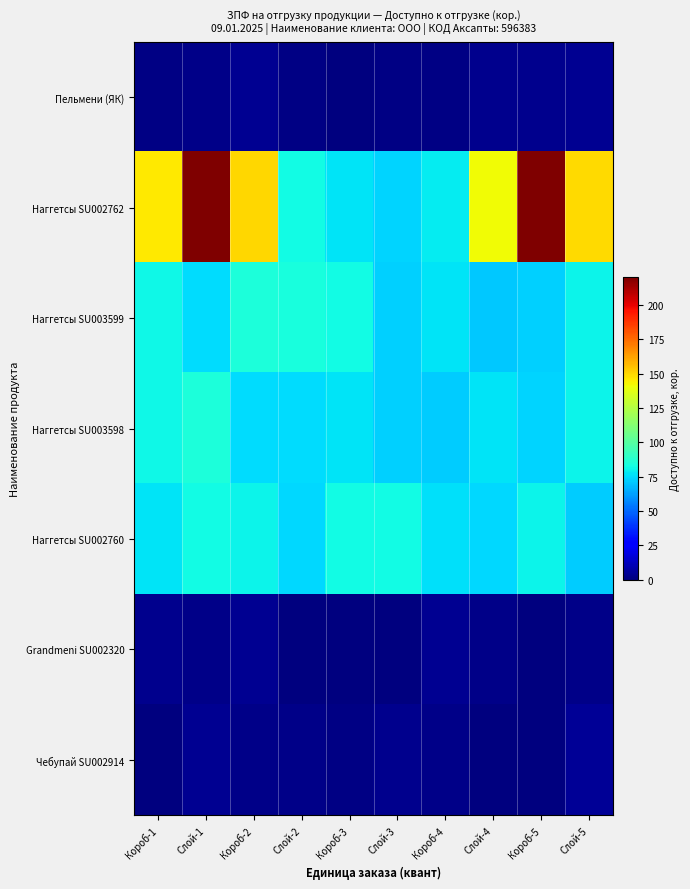

Which series has the largest range (max minus min)?

Наггетсы SU002762